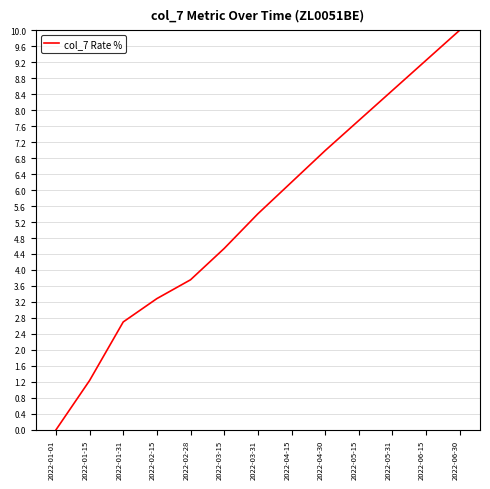

Approximately how many times larger is the value at 2022-05-31 compared to 2022-01-31?

3.1